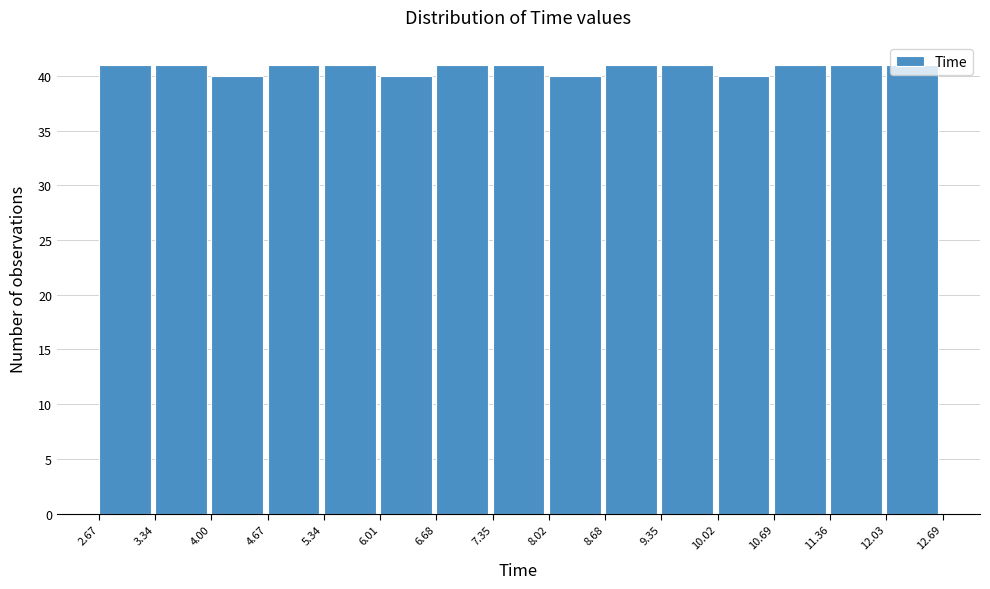

What is the height of the bar covering 4.67 to 5.34 on the x-axis? The values are not printed on the chart, so give them approximately, as read against the axis.

41